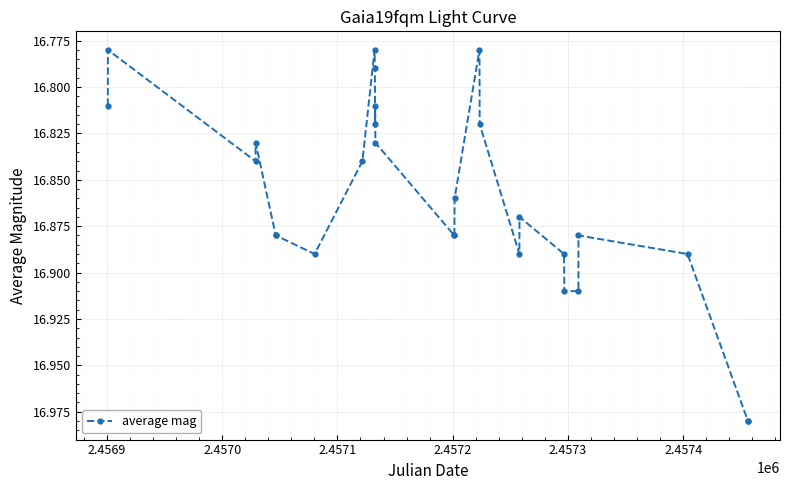

True or false: the data has more than 2 interior local peaks.

True